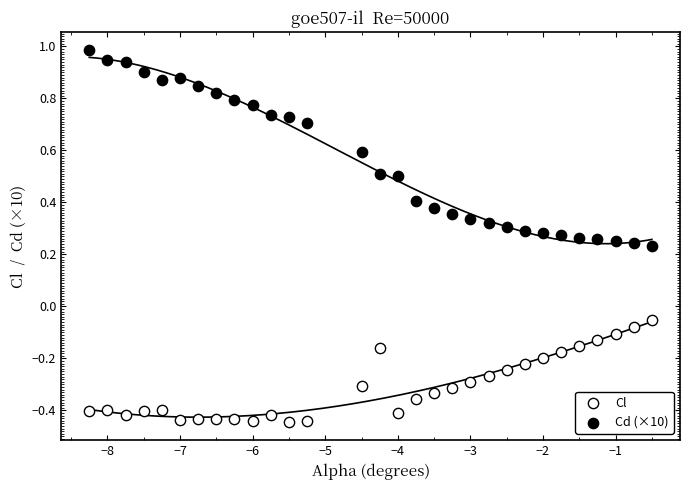

Which series has the widest spread of Y values?

Cd (×10)